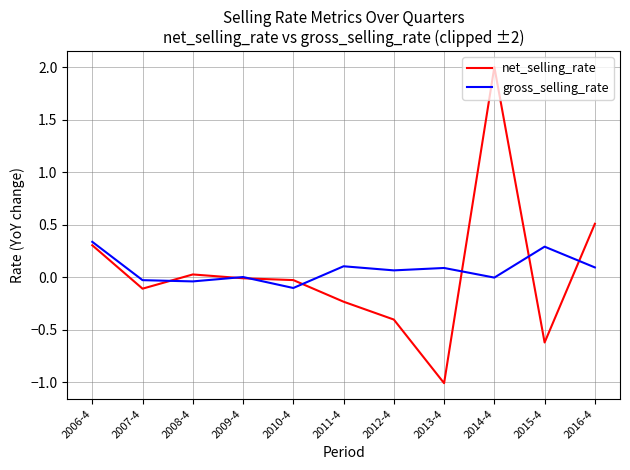

What is the minimum value shown in the chart?

-1.0